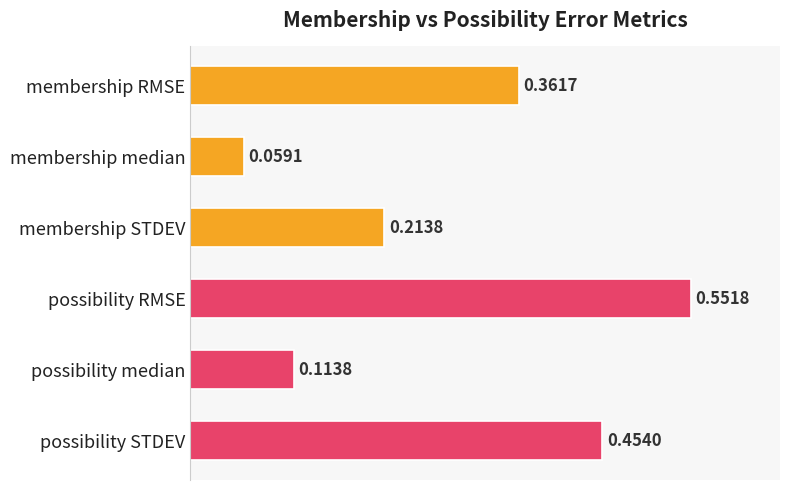

Which label corresponds to the largest value in the chart?

possibility RMSE